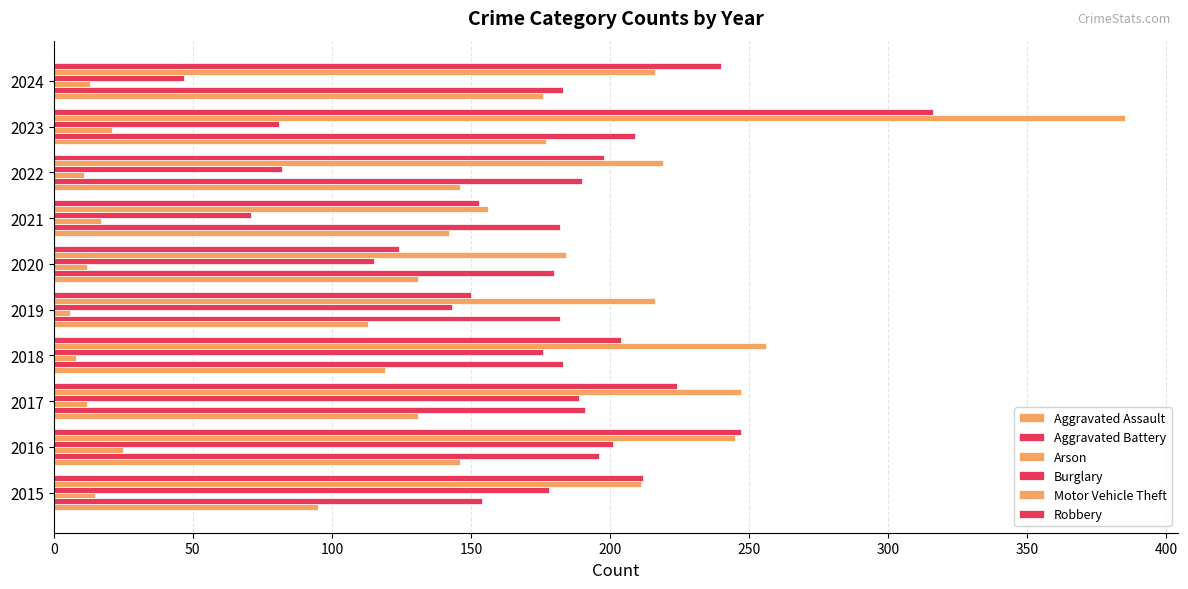

How many data points in Robbery are less than 212?

5